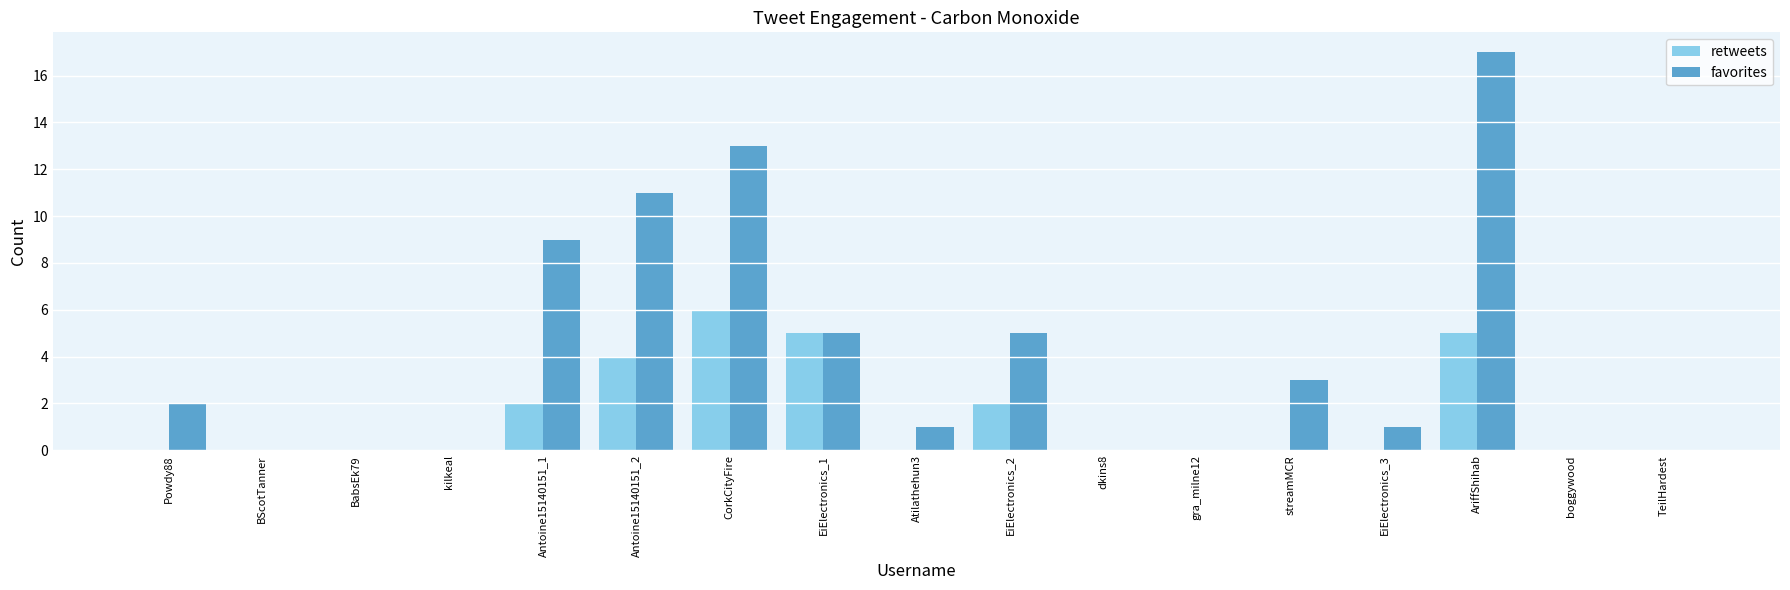

Are the bars grouped side by side (vs. stacked)?

Yes